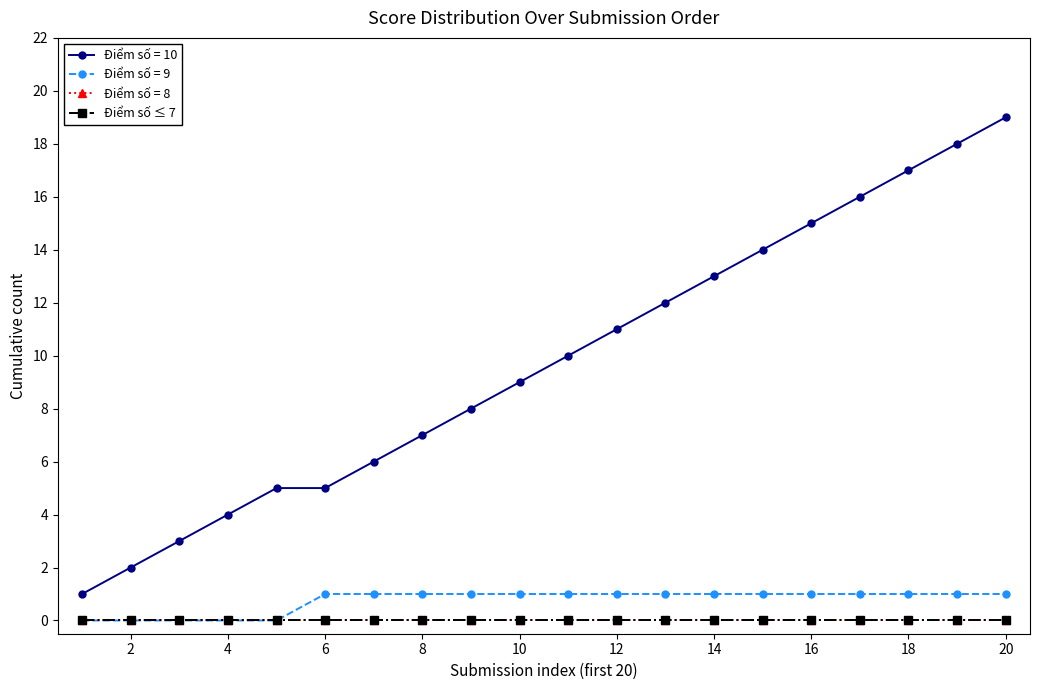

List the series in order of their peak value, lowest first.

Score = 8, Score = 7, Score = 9, Score = 10